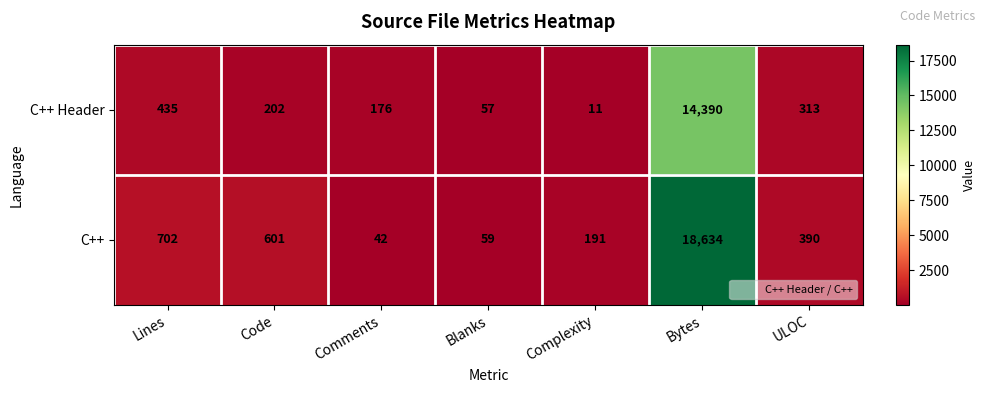

Where does the C++ series first go above 390?

Lines